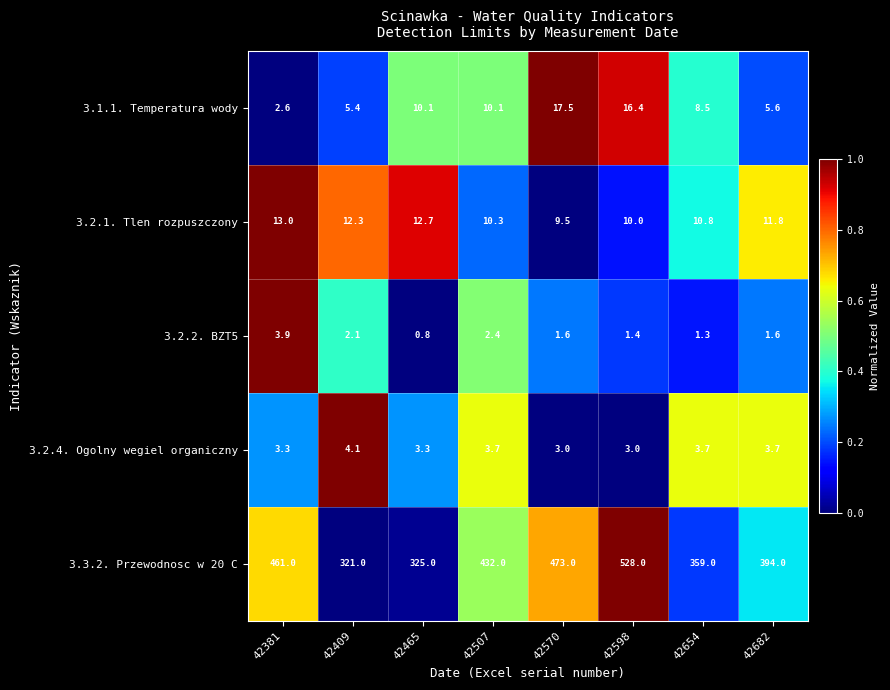

List the series in order of their peak value, highest first.

3.3.2. Przewodnosc w 20 C, 3.1.1. Temperatura wody, 3.2.1. Tlen rozpuszczony, 3.2.4. Ogolny wegiel organiczny, 3.2.2. BZT5